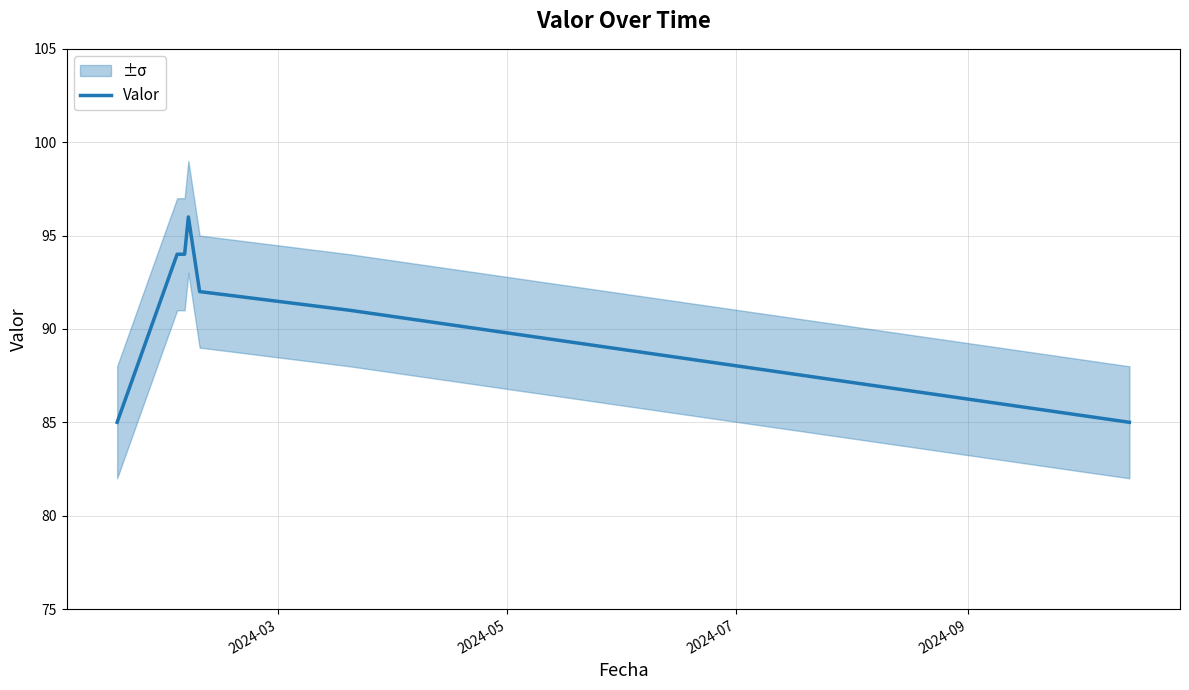

What is the highest value of the Valor series?

96